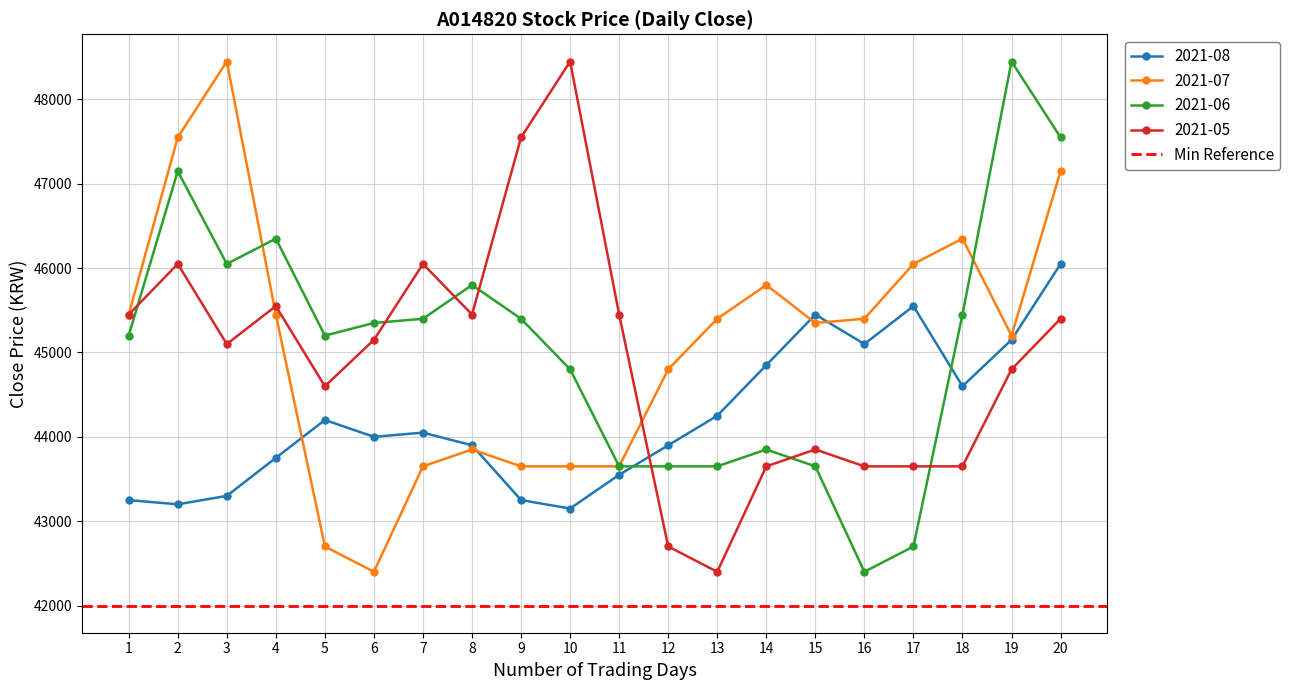

How many categories are shown in the chart?

20